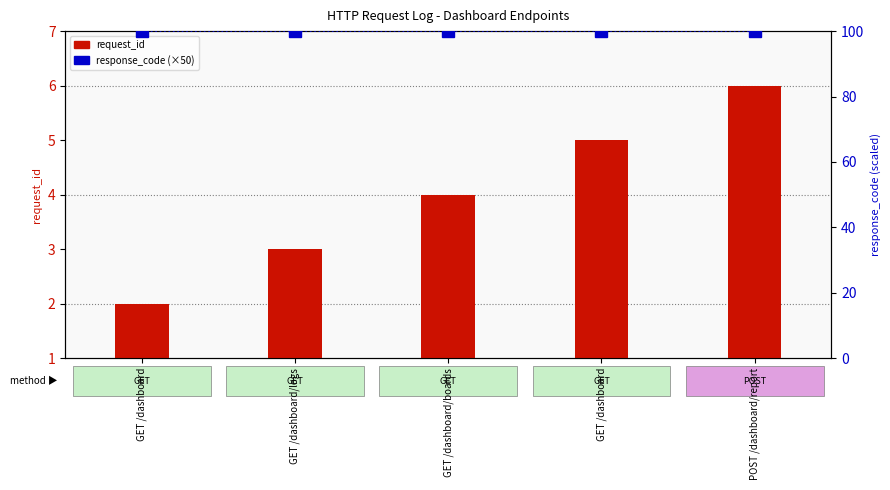

What is the label of the 3rd bar from the right?

GET /dashboard/boards